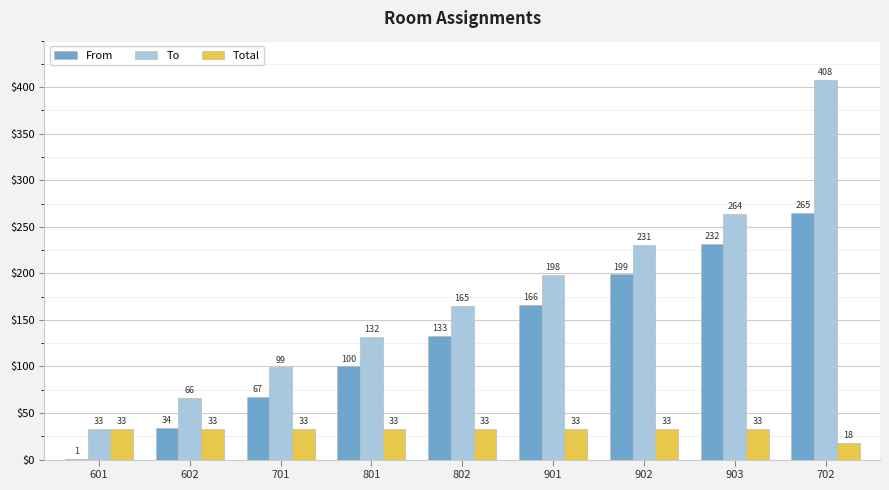

How many series are shown in this chart?

3